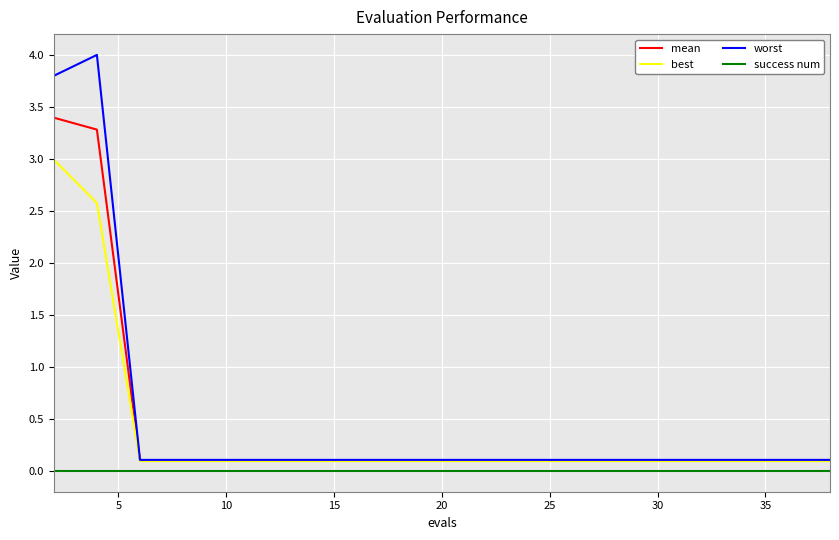

Rank the series by their maximum value, from highest to lowest.

worst, mean, best, success num